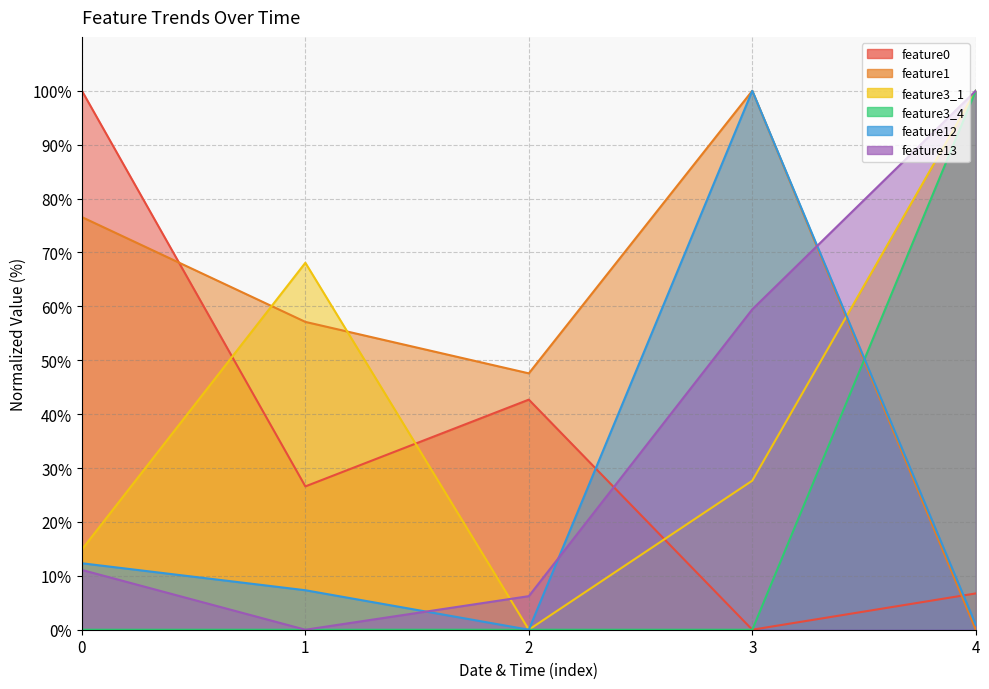

True or false: feature1 and feature12 cross at least once.

False